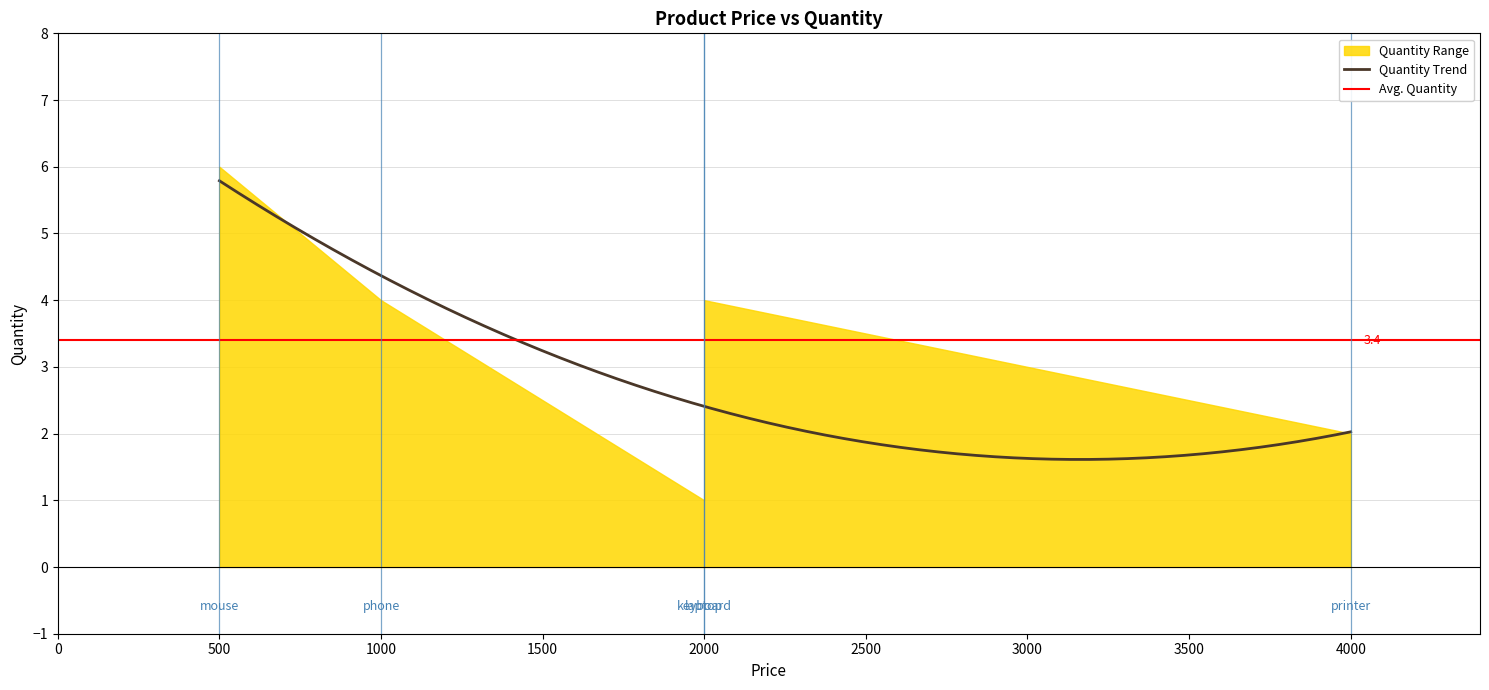

Read the value at laptop.

4